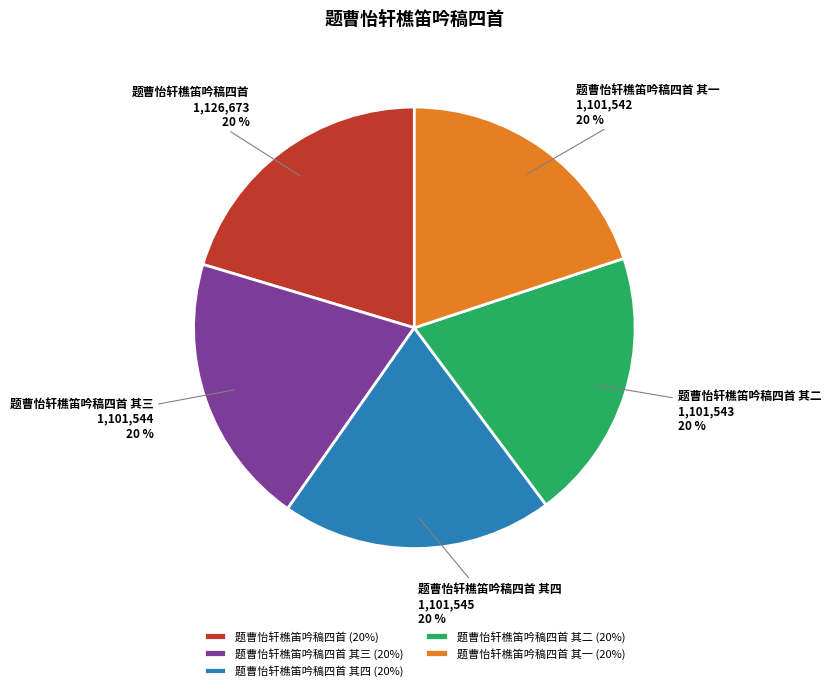

What is the ratio of the value at 题曹怡轩樵笛吟稿四首 其一 to the value at 题曹怡轩樵笛吟稿四首 其二?

1.0